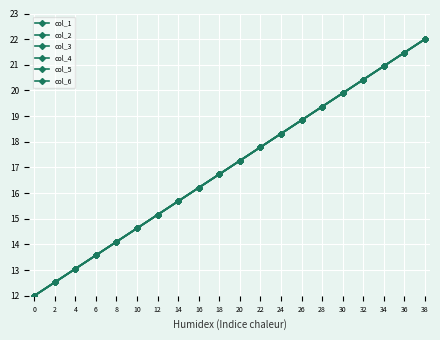

Reading left to right, what are all the values shown in this chart?

col_1: 12.0	12.5	13.1	13.6	14.1	14.6	15.2	15.7	16.2	16.7	17.3	17.8	18.3	18.8	19.4	19.9	20.4	20.9	21.5	22.0
col_2: 12.0	12.5	13.1	13.6	14.1	14.6	15.2	15.7	16.2	16.7	17.3	17.8	18.3	18.8	19.4	19.9	20.4	20.9	21.5	22.0
col_3: 12.0	12.5	13.1	13.6	14.1	14.6	15.2	15.7	16.2	16.7	17.3	17.8	18.3	18.8	19.4	19.9	20.4	20.9	21.5	22.0
col_4: 12.0	12.5	13.1	13.6	14.1	14.6	15.2	15.7	16.2	16.7	17.3	17.8	18.3	18.8	19.4	19.9	20.4	20.9	21.5	22.0
col_5: 12.0	12.5	13.1	13.6	14.1	14.6	15.2	15.7	16.2	16.7	17.3	17.8	18.3	18.8	19.4	19.9	20.4	20.9	21.5	22.0
col_6: 12.0	12.5	13.1	13.6	14.1	14.6	15.2	15.7	16.2	16.7	17.3	17.8	18.3	18.8	19.4	19.9	20.4	20.9	21.5	22.0